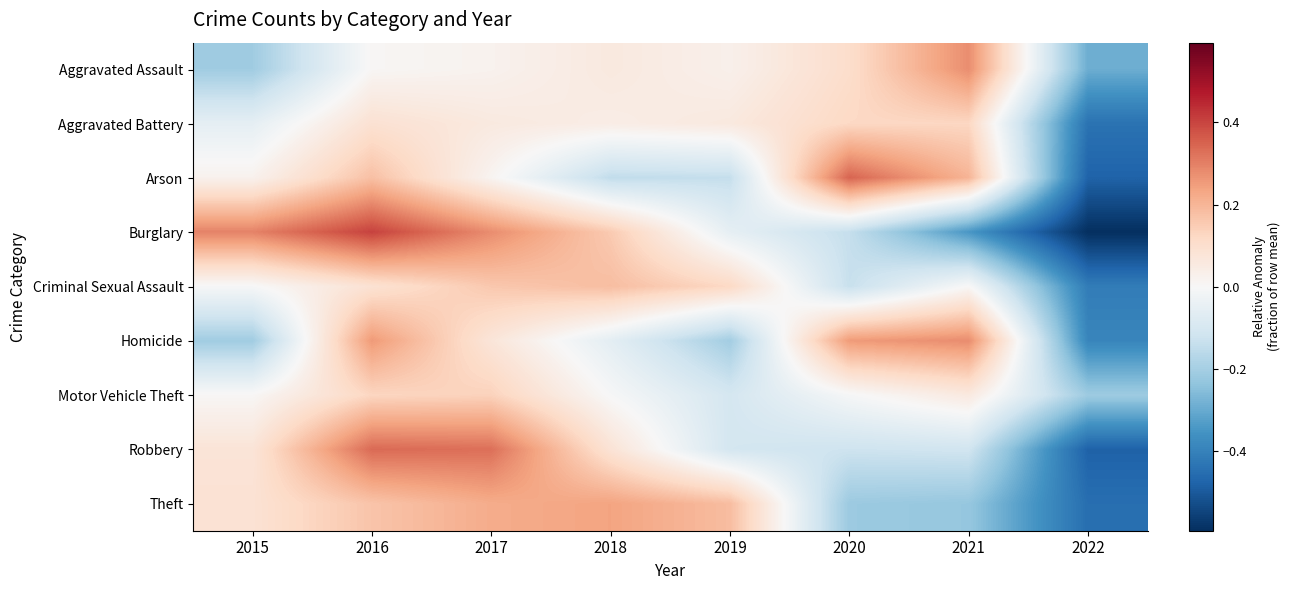

Reading left to right, list all the values displayed in this chart.

Aggravated Assault: 2015=-0.2	2016=0.0	2017=0.0	2018=0.1	2019=0.0	2020=0.1	2021=0.3	2022=-0.3
Aggravated Battery: 2015=-0.1	2016=0.1	2017=0.1	2018=0.0	2019=0.1	2020=0.1	2021=0.1	2022=-0.4
Arson: 2015=0.0	2016=0.2	2017=0.0	2018=-0.1	2019=-0.1	2020=0.3	2021=0.2	2022=-0.5
Burglary: 2015=0.3	2016=0.4	2017=0.3	2018=0.2	2019=-0.1	2020=-0.1	2021=-0.3	2022=-0.6
Criminal Sexual Assault: 2015=-0.0	2016=0.1	2017=0.2	2018=0.2	2019=0.1	2020=-0.1	2021=0.0	2022=-0.4
Homicide: 2015=-0.2	2016=0.3	2017=0.1	2018=-0.1	2019=-0.2	2020=0.3	2021=0.3	2022=-0.4
Motor Vehicle Theft: 2015=0.0	2016=0.1	2017=0.1	2018=-0.0	2019=-0.1	2020=-0.0	2021=0.1	2022=-0.2
Robbery: 2015=0.1	2016=0.3	2017=0.3	2018=0.1	2019=-0.1	2020=-0.1	2021=-0.1	2022=-0.5
Theft: 2015=0.1	2016=0.2	2017=0.2	2018=0.2	2019=0.2	2020=-0.2	2021=-0.2	2022=-0.5